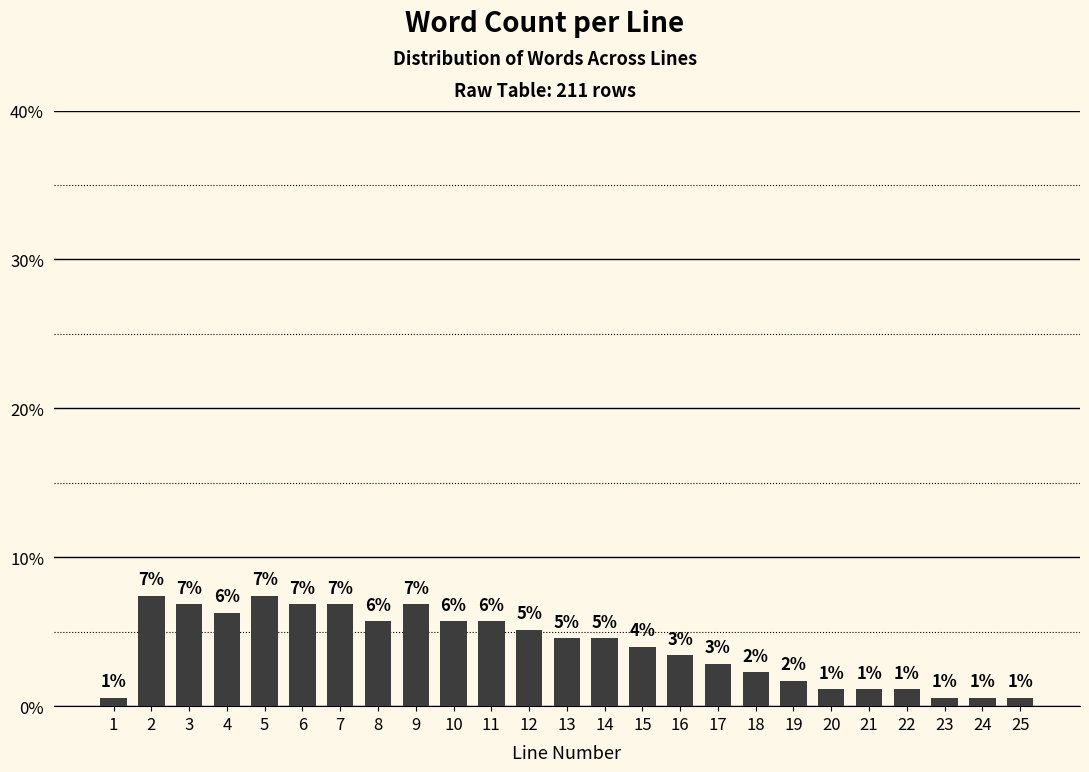

How many bars are there in total?

25